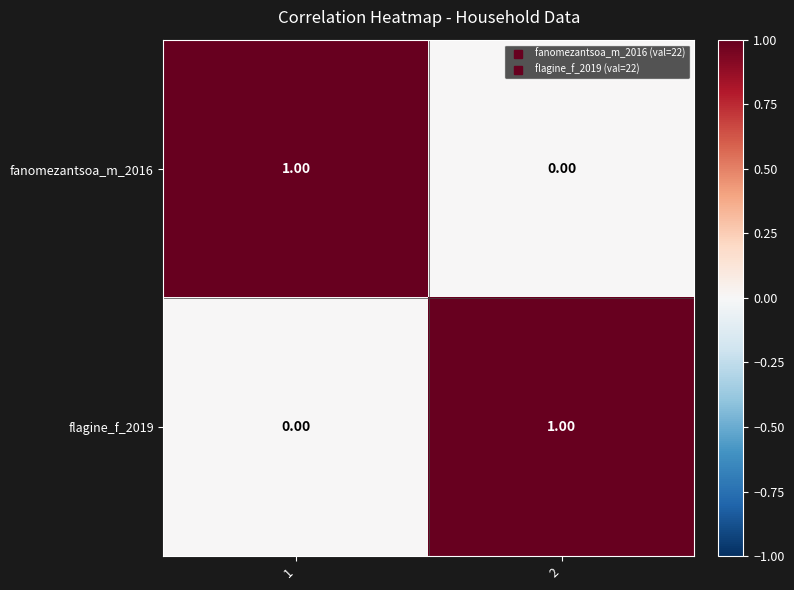

Is the value of flagine_f_2019 at 2 greater than the value of fanomezantsoa_m_2016 at 2?

Yes